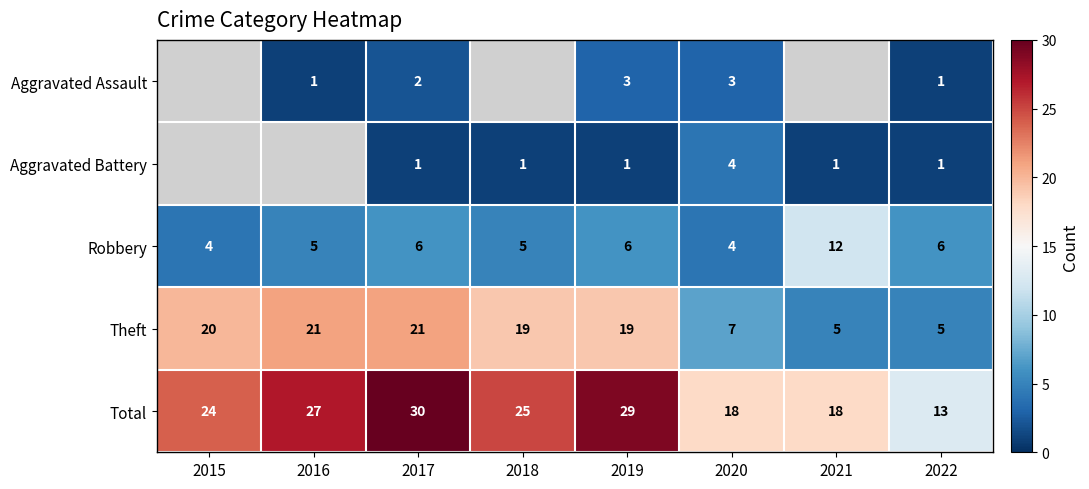

What is the sum of the Total values at 2018 and 2020?

43